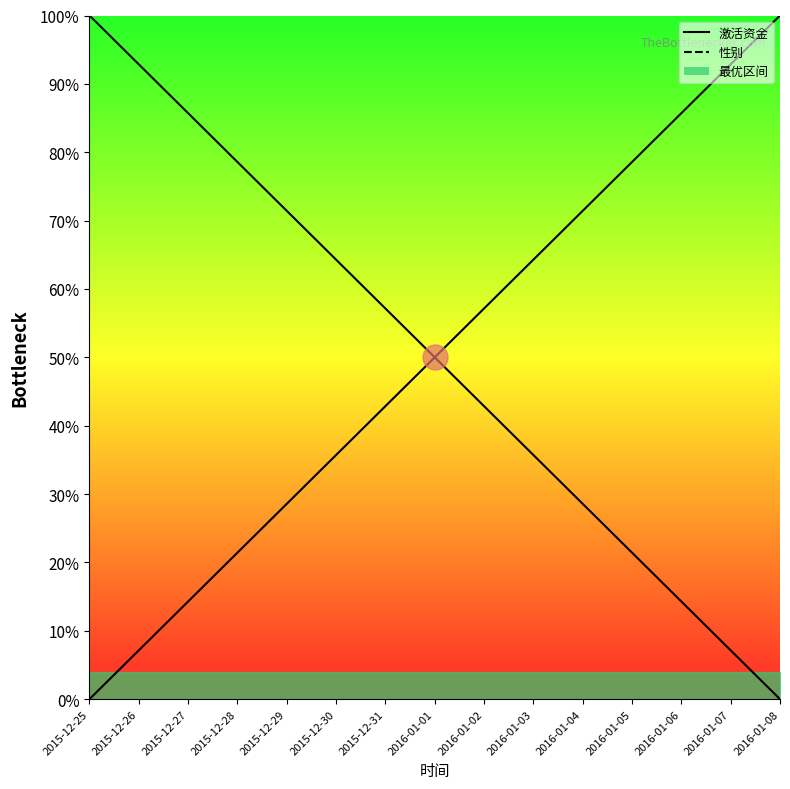

What is the total value across all series at 2015-12-25?

100.0